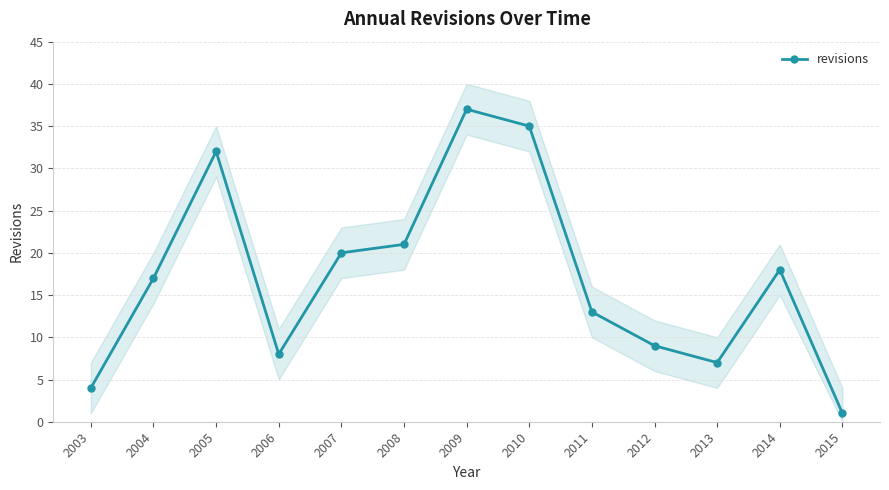

Is it true that the value at 2008 is 4?

False